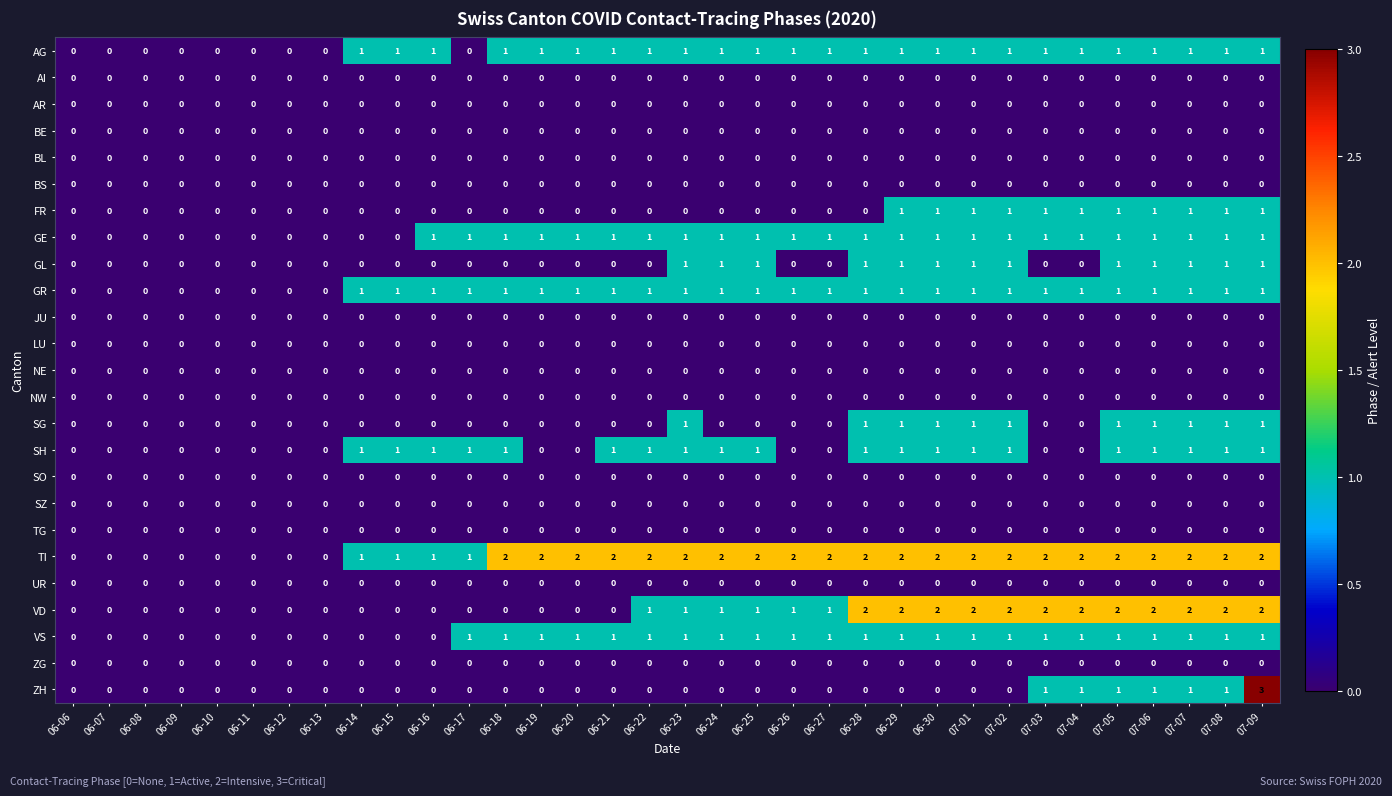

True or false: VS has a value of 2 at 06-26.

False